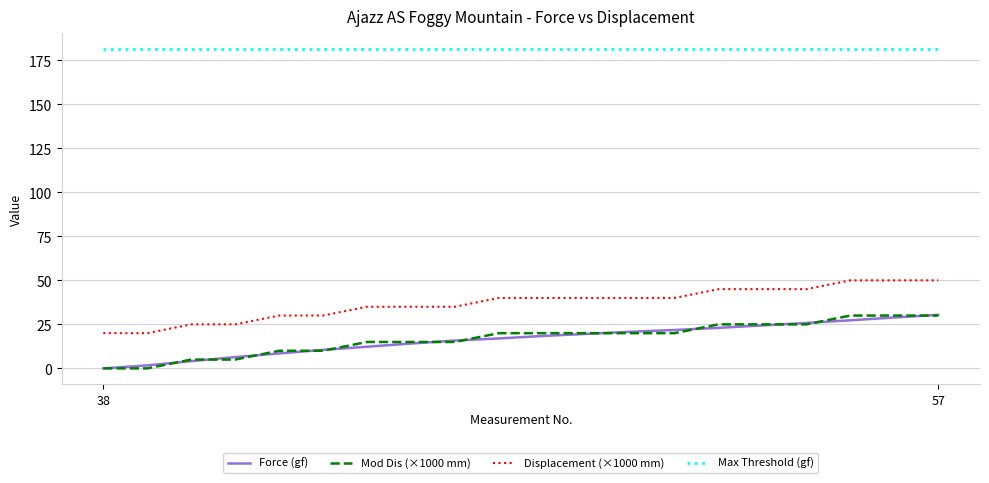

What is the highest value of the Max Threshold (gf) series?

181.3